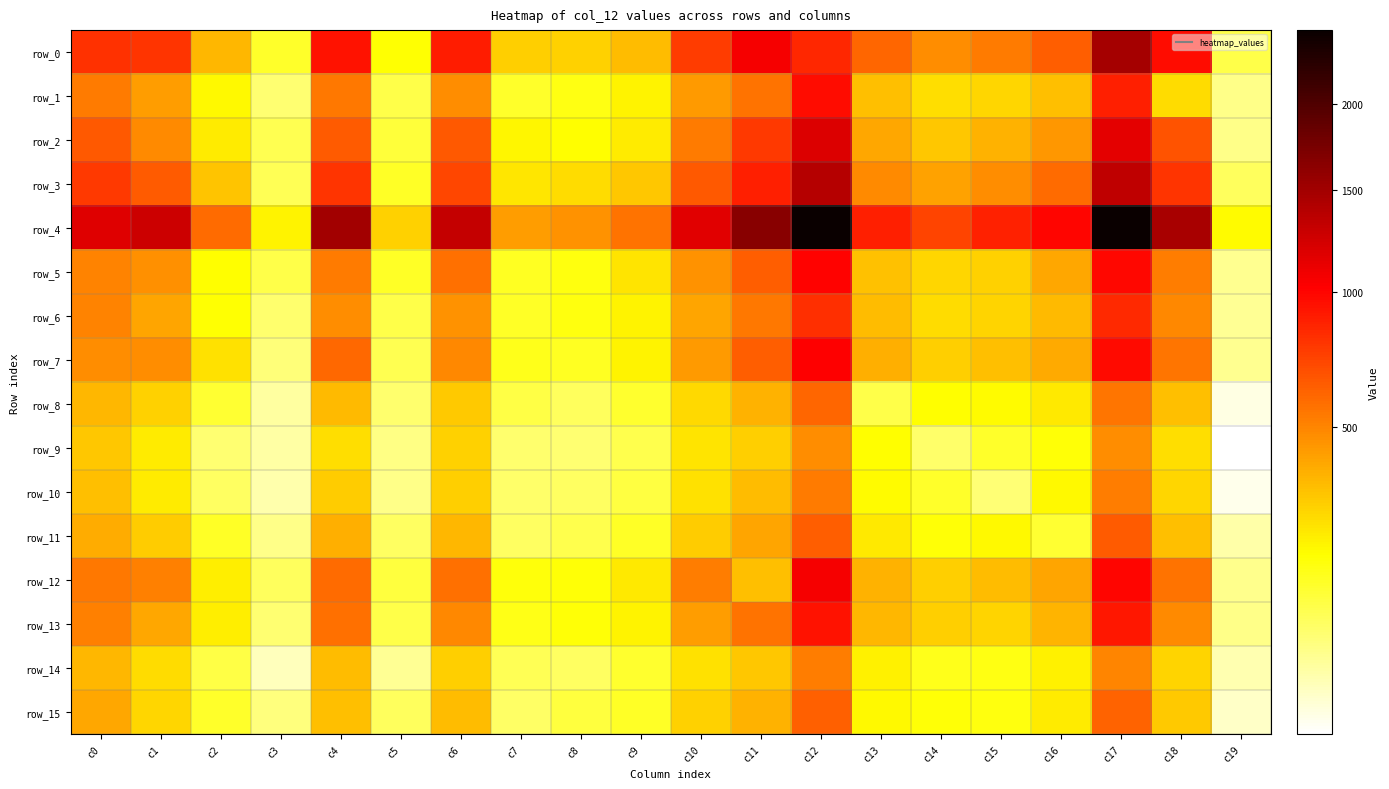

How many data points does each series have?

20